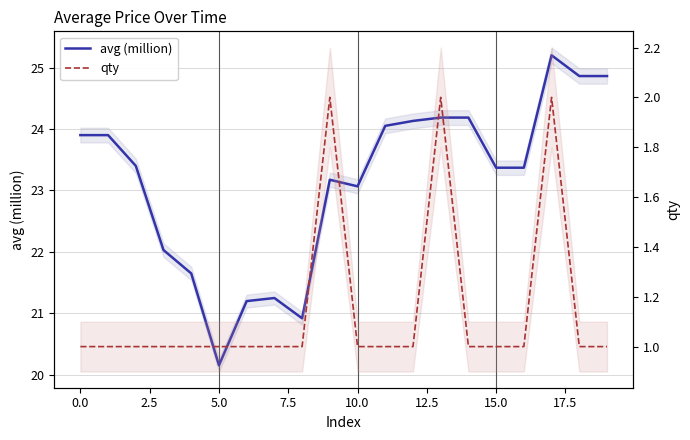

What is the sum of the qty values at 11 and 5.0?

2.0